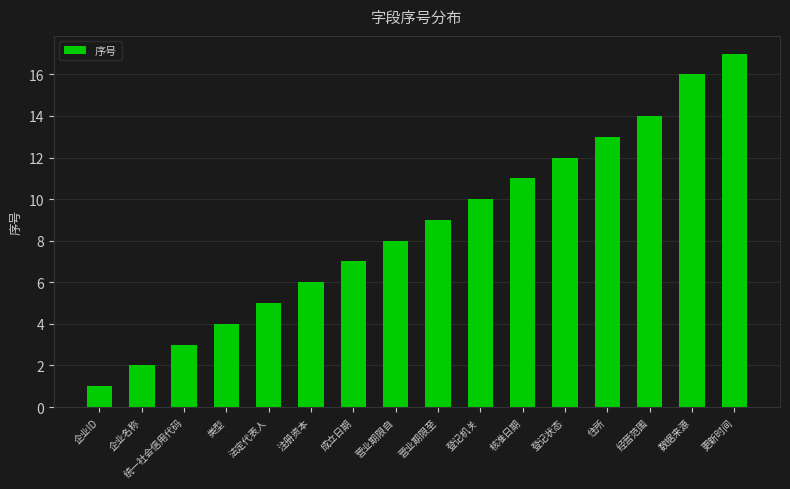

Reading left to right, list all the values displayed in this chart.

1	2	3	4	5	6	7	8	9	10	11	12	13	14	16	17